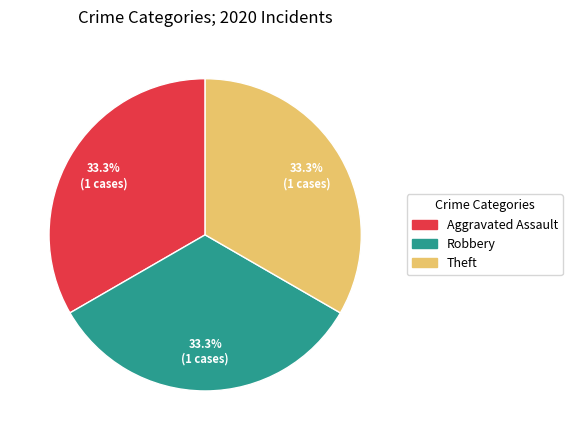

Does any single category account for the majority?

No